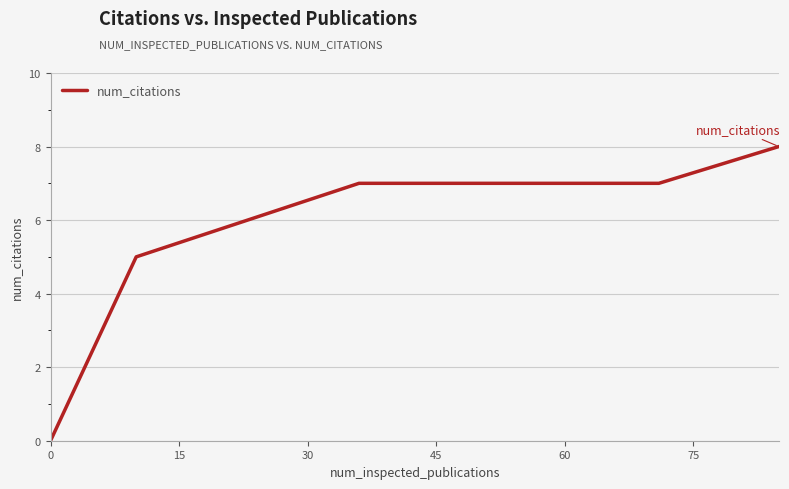

What is the sum of all values?

48